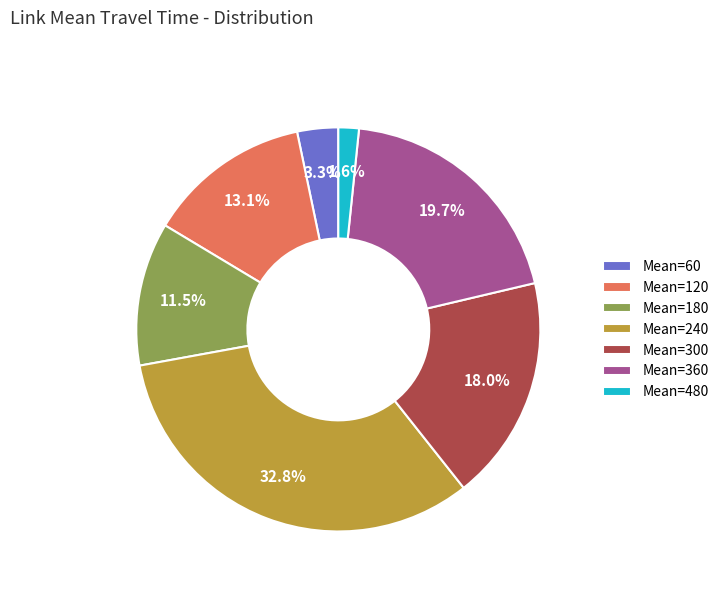

Rank the categories by value from highest to lowest.

Mean=240, Mean=360, Mean=300, Mean=120, Mean=180, Mean=60, Mean=480